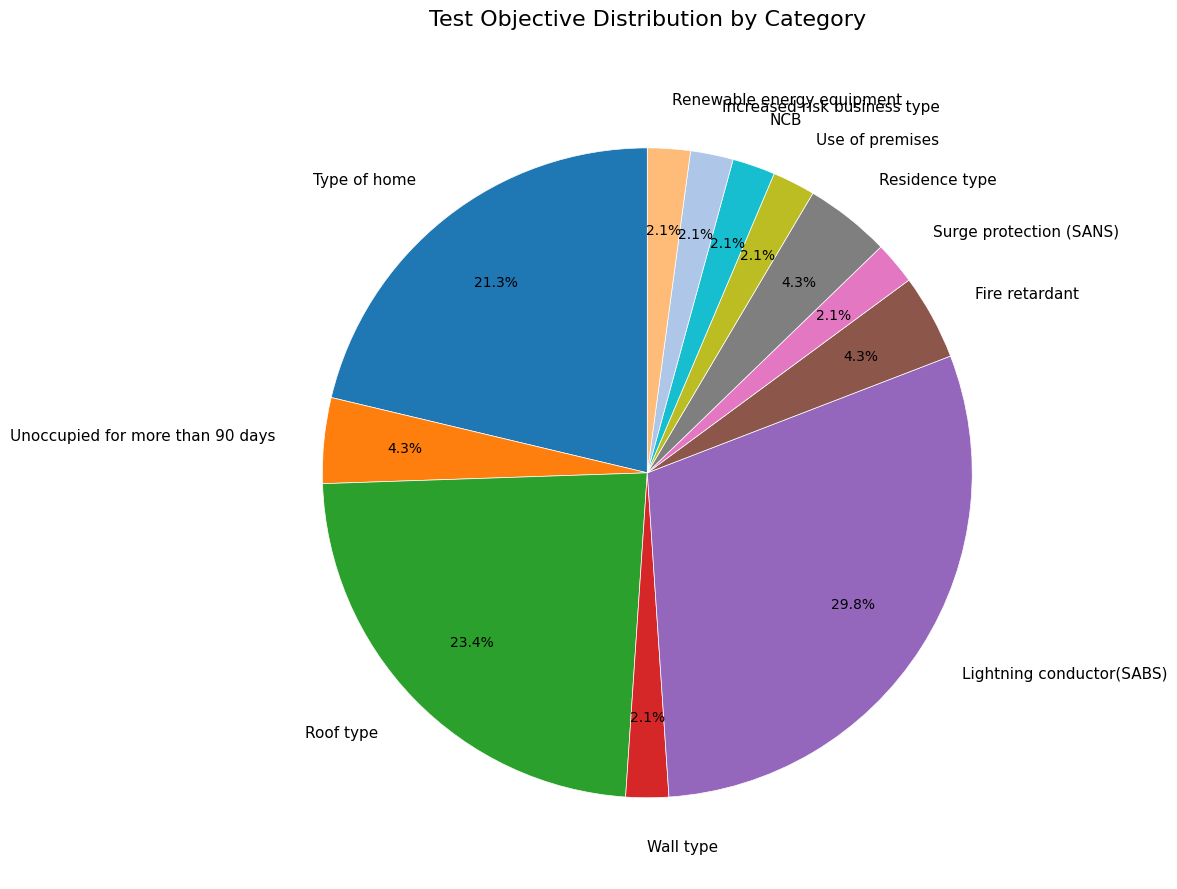

Which has a higher value, Wall type or Unoccupied for more than 90 days?

Unoccupied for more than 90 days